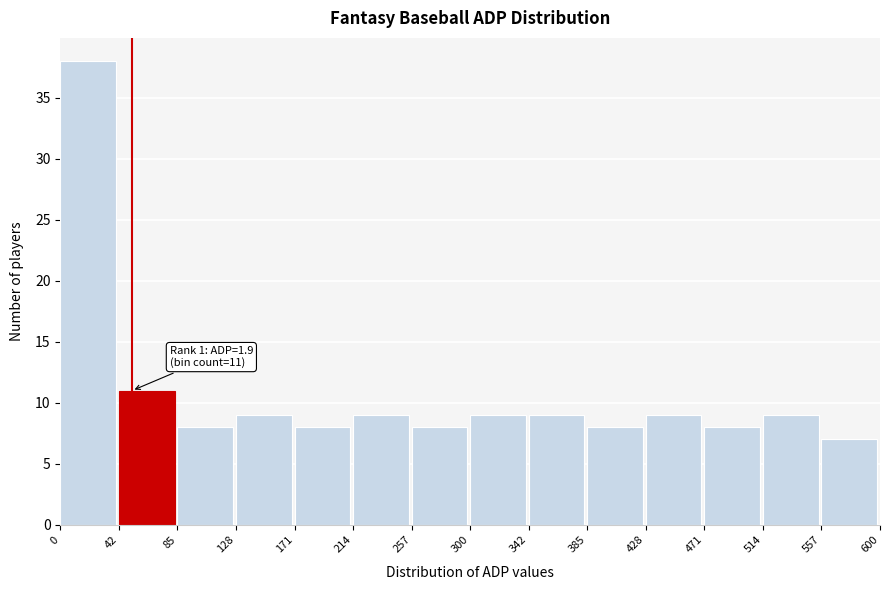

Over which range of the x-axis is the bar tallest?

0 to 42